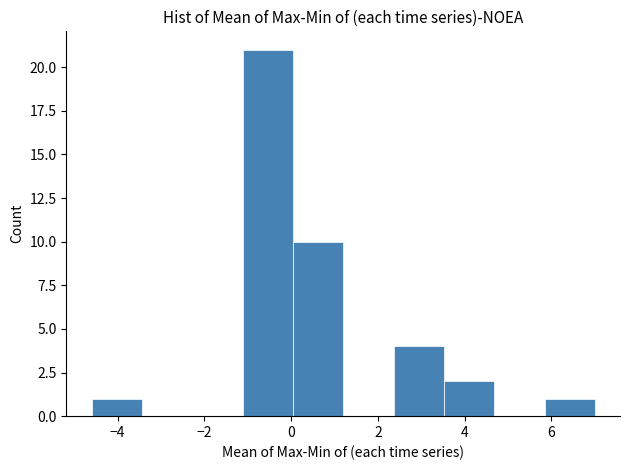

Reading left to right, list every bar in this chart as the range it spans on the x-axis followed by its height. Neither the bar edges nor the heights are printed on the chart, so give them approximately, as read against the axes.

-4.60 to -3.44: 1
-3.44 to -2.28: 0
-2.28 to -1.12: 0
-1.12 to 0.04: 21
0.04 to 1.20: 10
1.20 to 2.36: 0
2.36 to 3.52: 4
3.52 to 4.68: 2
4.68 to 5.84: 0
5.84 to 7.00: 1